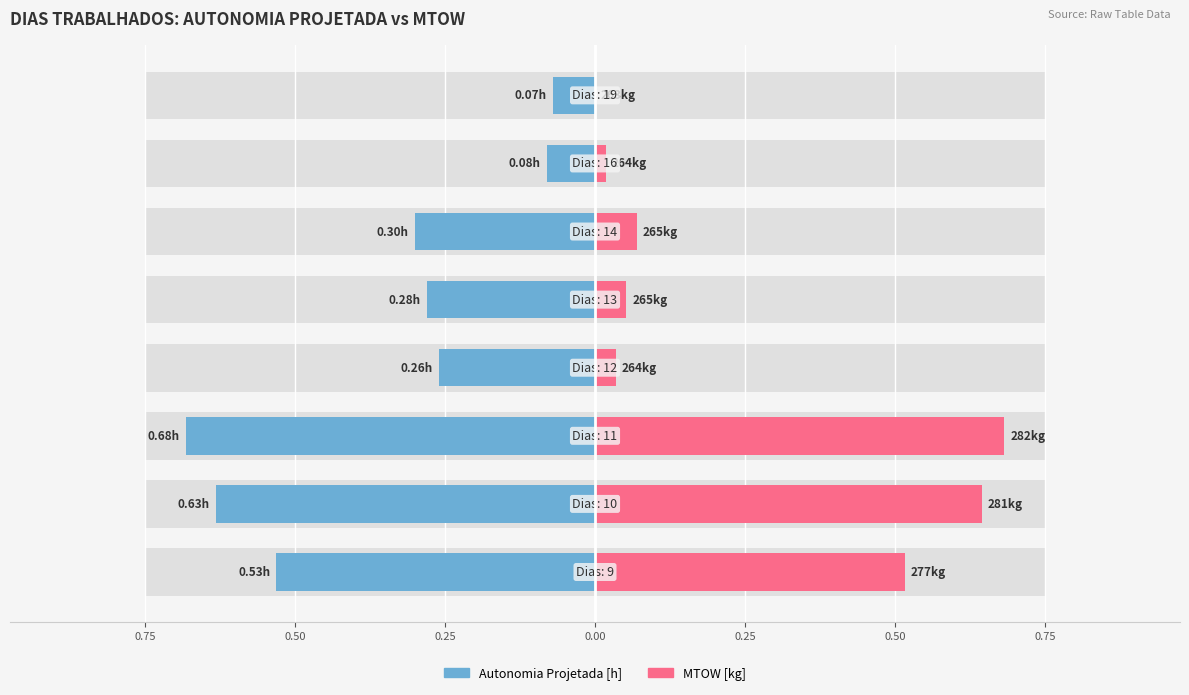

What is the average value of the MTOW [kg] series?

0.3